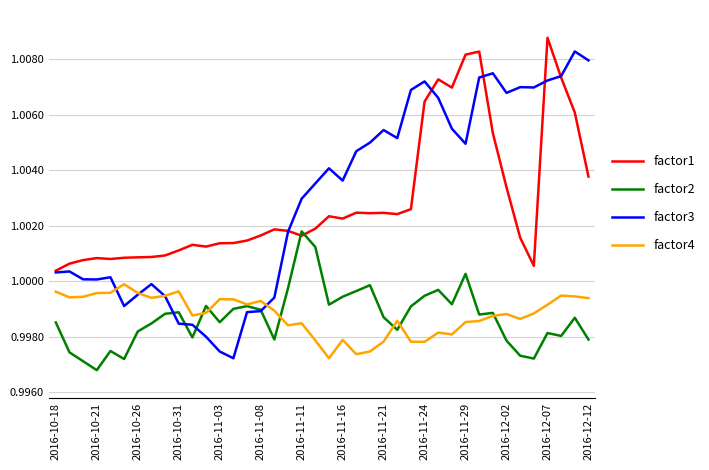

Does the chart display data point markers on the line(s)?

No